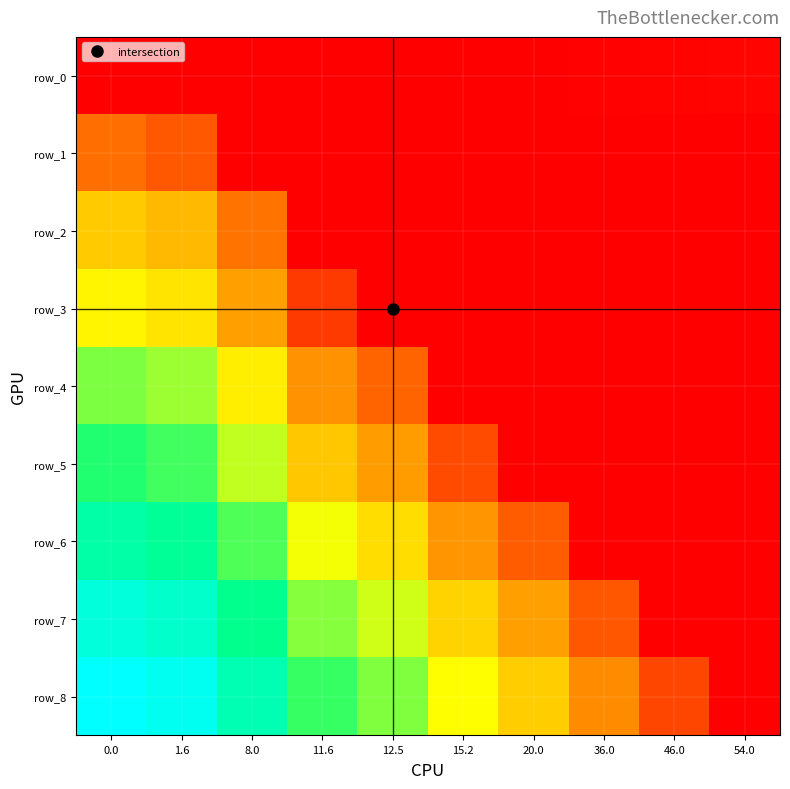

The row_4 series shows 2552.0 at 8.0. True or false?

True